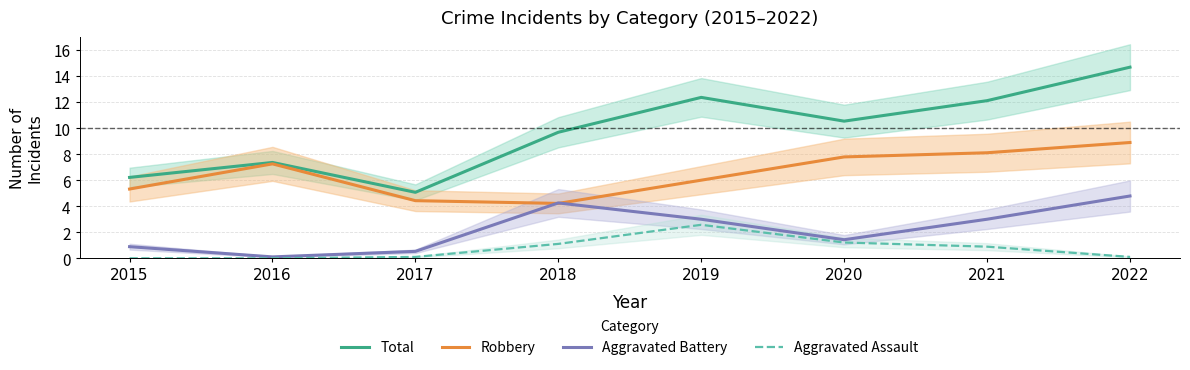

At how many categories does at least one series exceed 2?

8